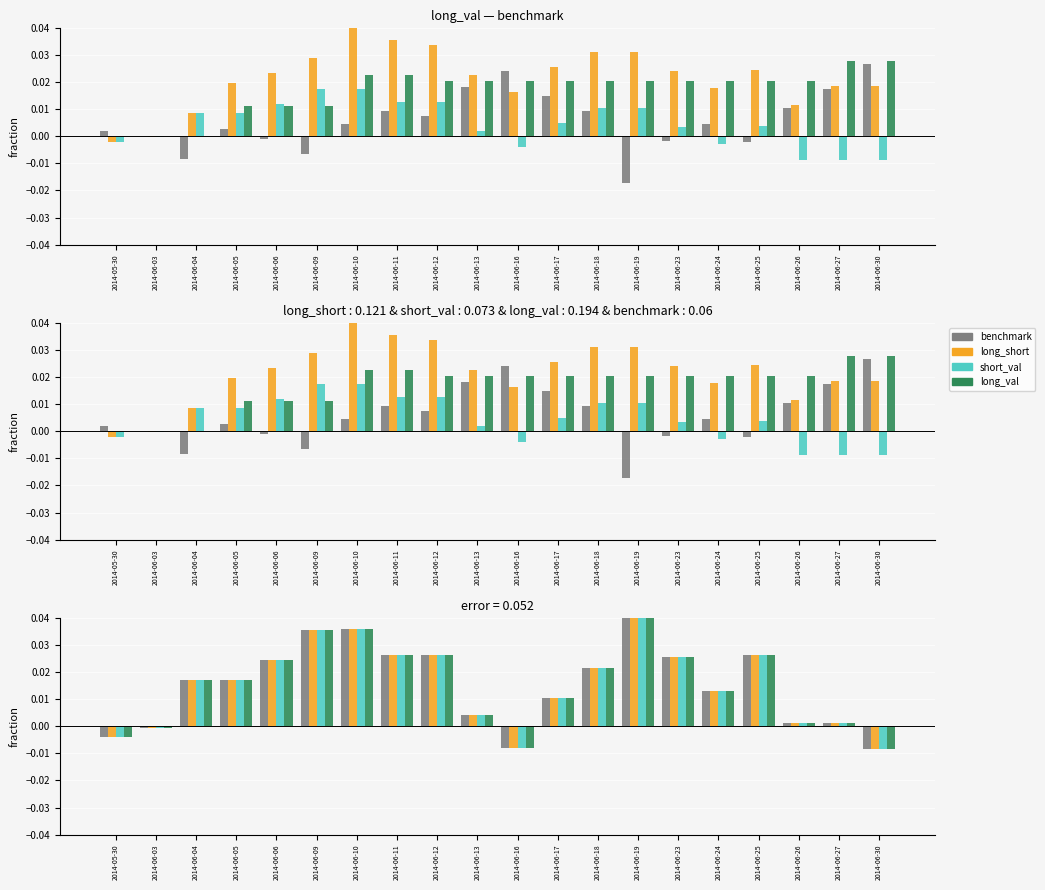

List the labels in order of long_val value, largest first.

2014-06-19, 2014-06-10, 2014-06-09, 2014-06-25, 2014-06-11, 2014-06-12, 2014-06-23, 2014-06-06, 2014-06-18, 2014-06-05, 2014-06-04, 2014-06-24, 2014-06-17, 2014-06-13, 2014-06-27, 2014-06-26, 2014-06-03, 2014-05-30, 2014-06-16, 2014-06-30